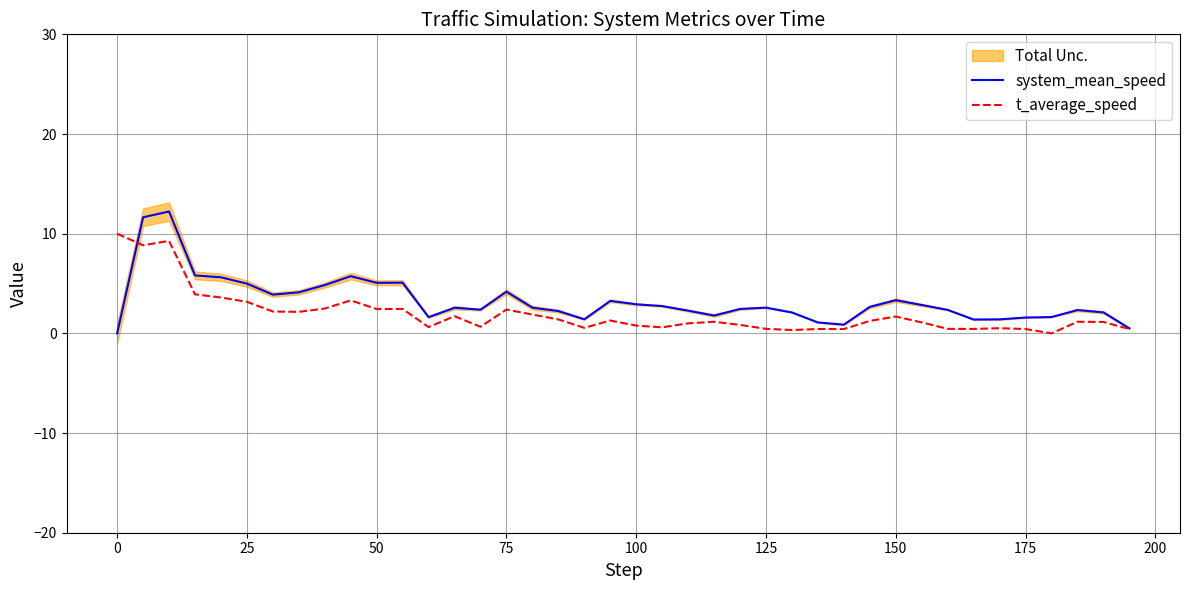

Is it true that system_mean_speed equals 1.6 at 175?

True